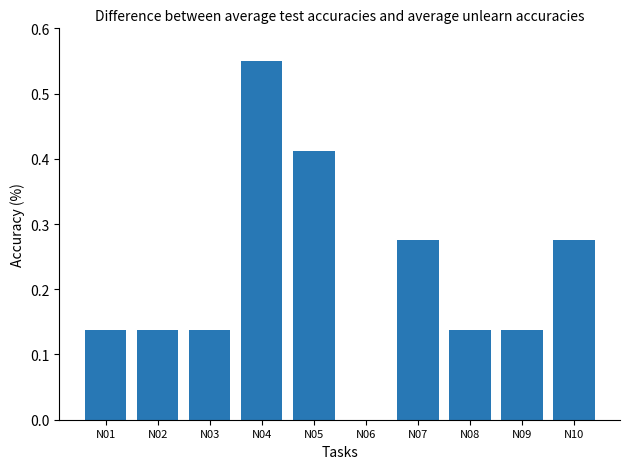

How many series are shown in this chart?

1